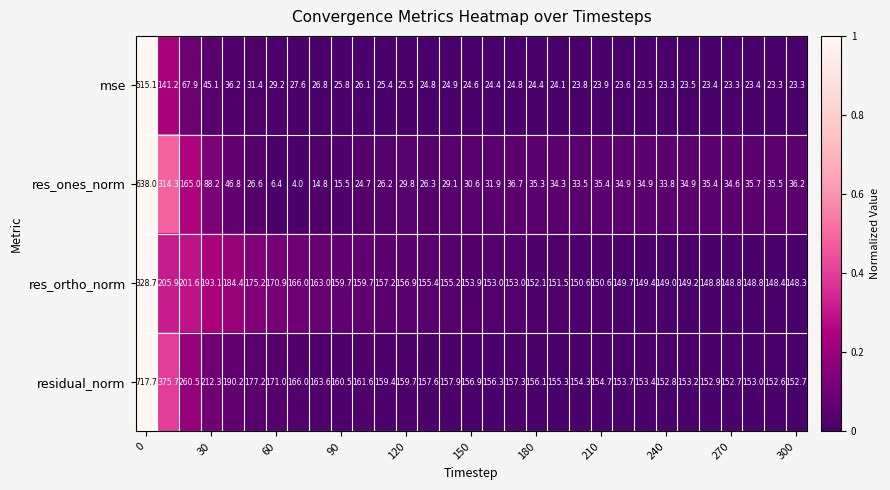

Which series has the largest total across all categories?

residual_norm